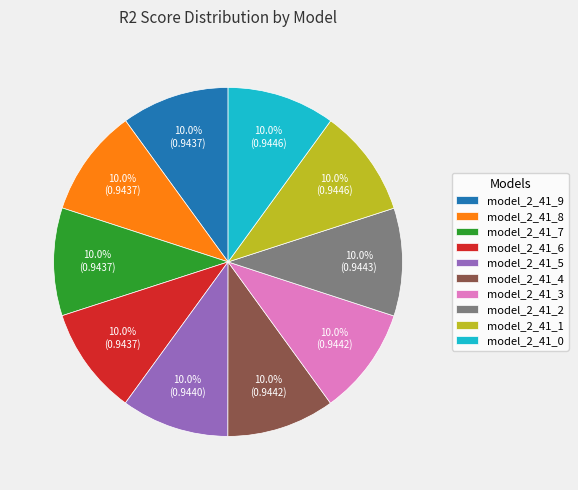

What percentage do model_2_41_8 and model_2_41_5 together represent?

20.0%